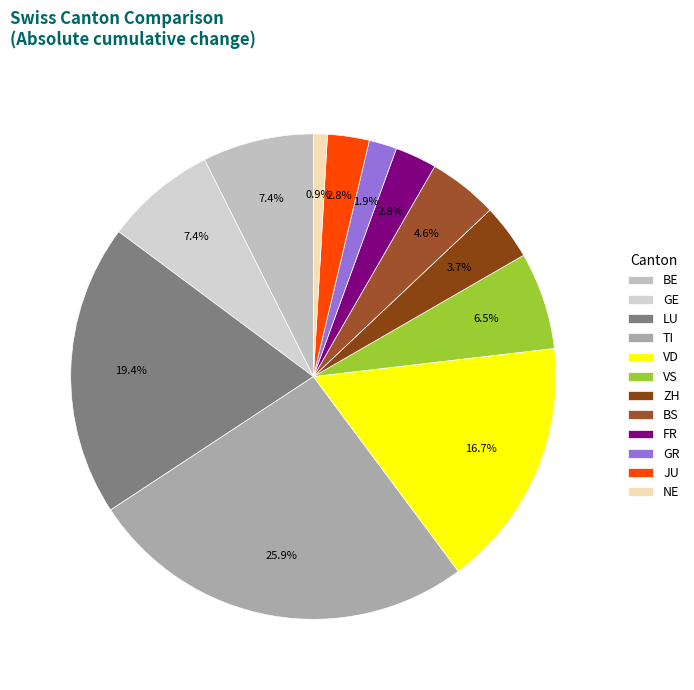

How many segments does this pie chart have?

12